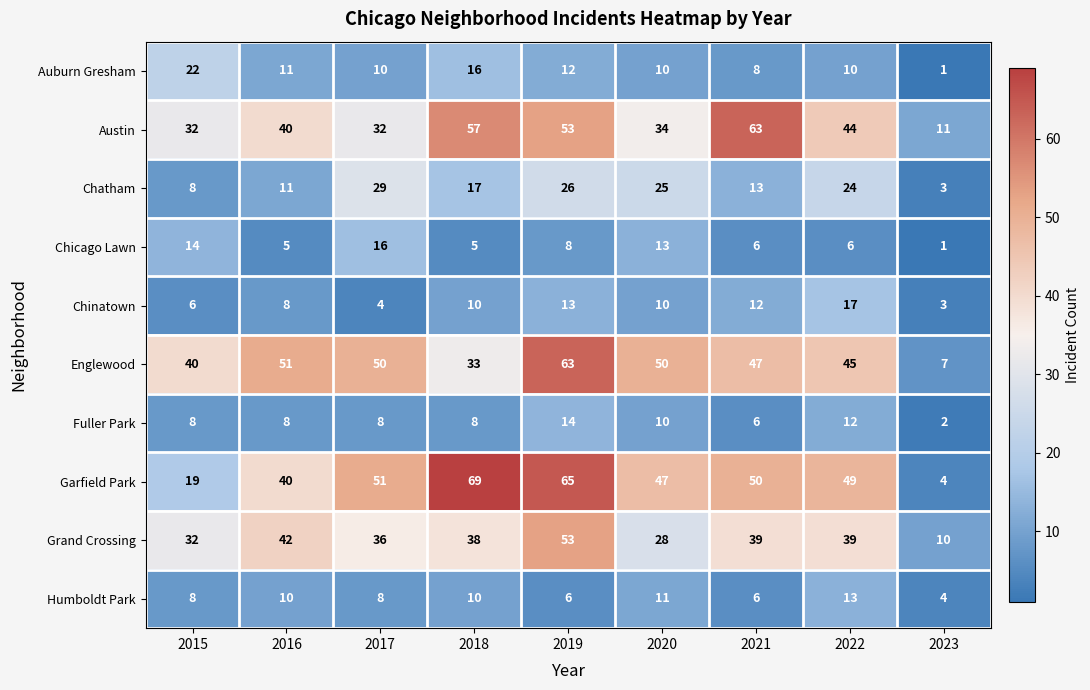

At which category does the chart reach its minimum across all series?

2023